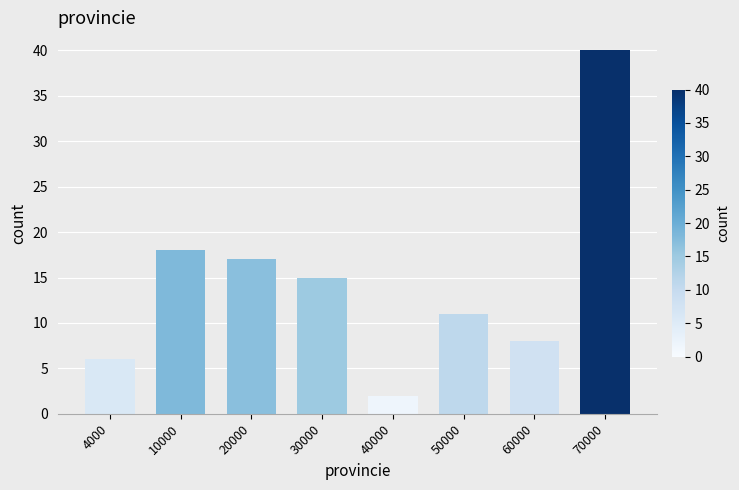

Reading left to right, what are all the values shown in this chart?

6	18	17	15	2	11	8	40